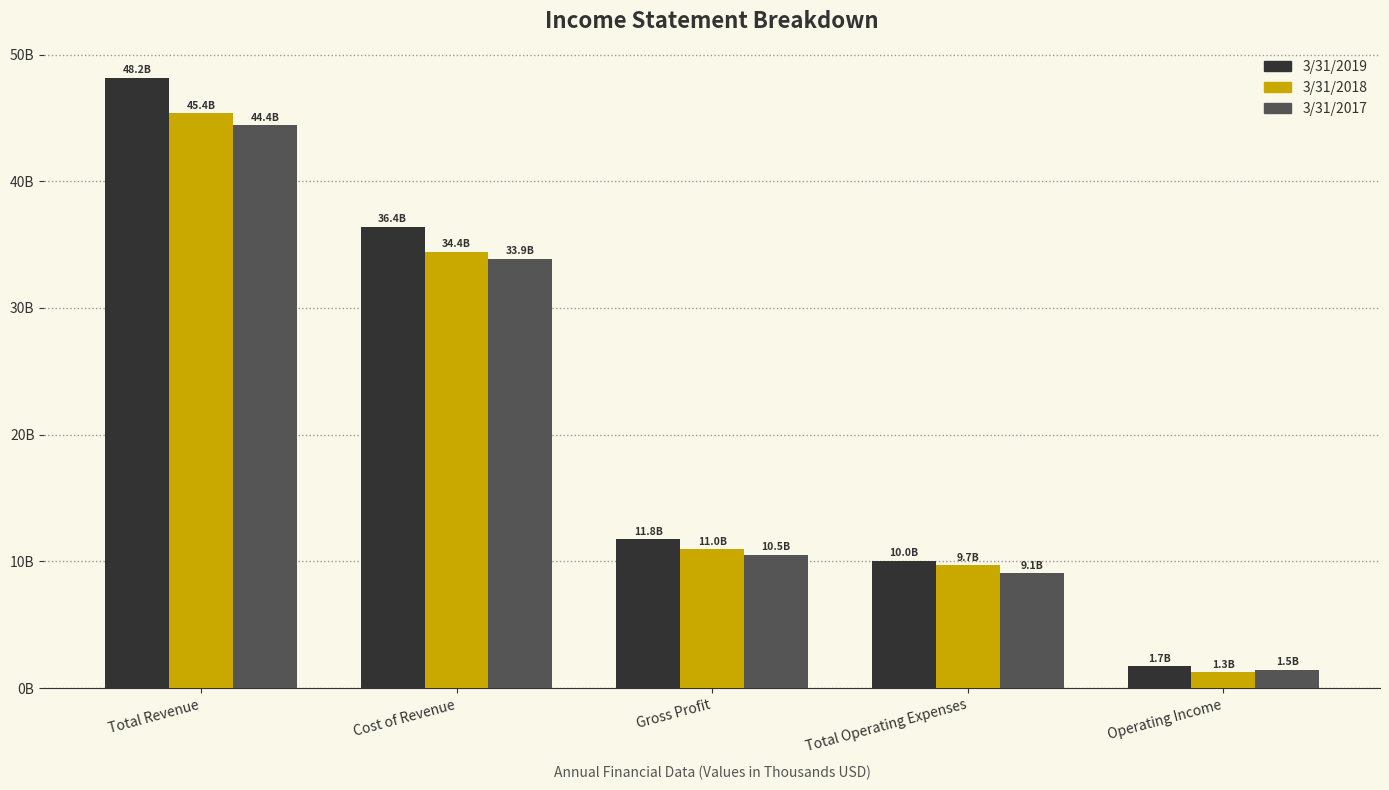

Which series has the largest total across all categories?

3/31/2019